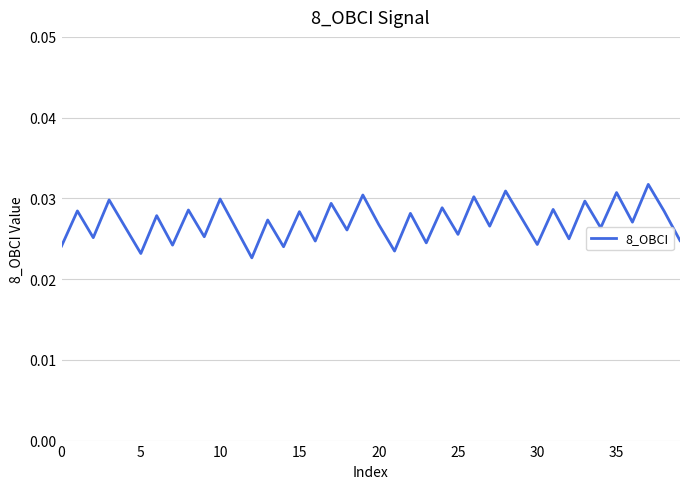

What is the label of the 15th point from the left?

14